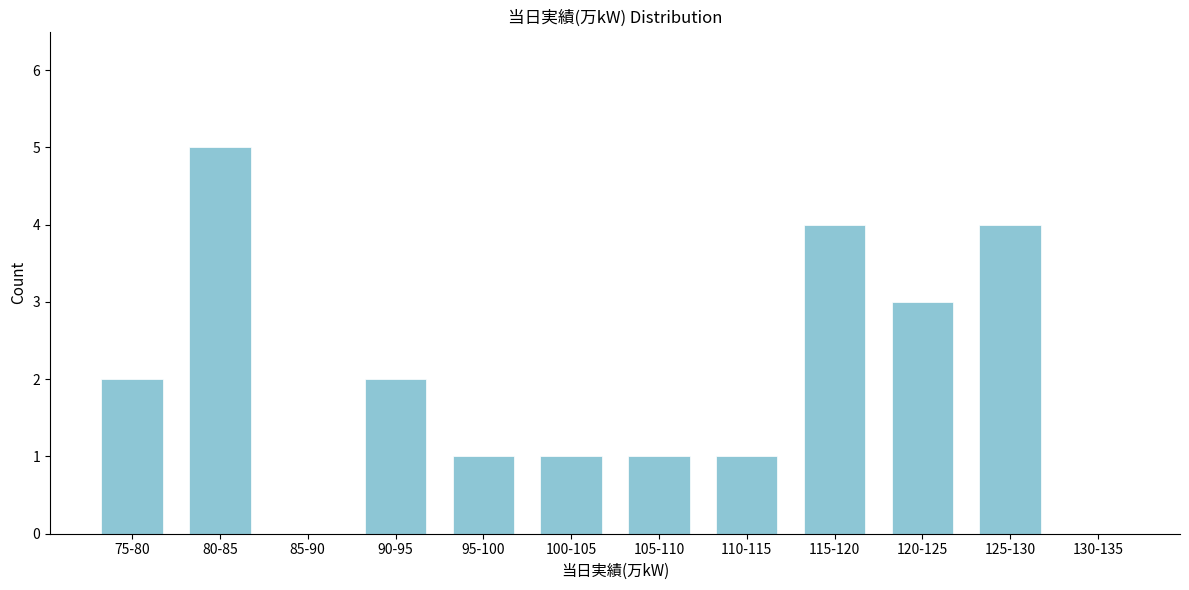

Reading left to right, what are all the values shown in this chart?

75-80=2	80-85=5	85-90=0	90-95=2	95-100=1	100-105=1	105-110=1	110-115=1	115-120=4	120-125=3	125-130=4	130-135=0